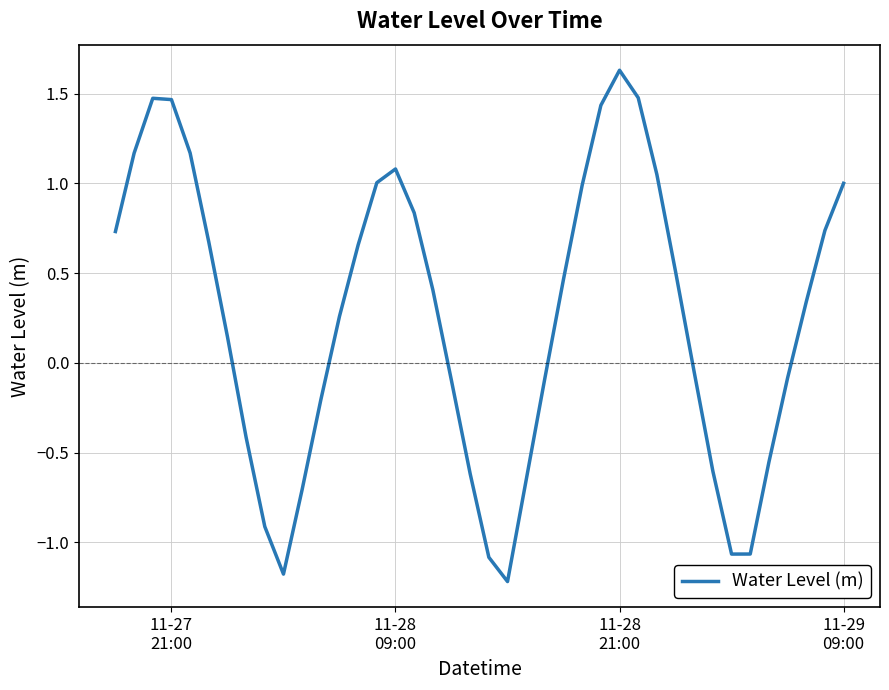

How many values are above zero?

23